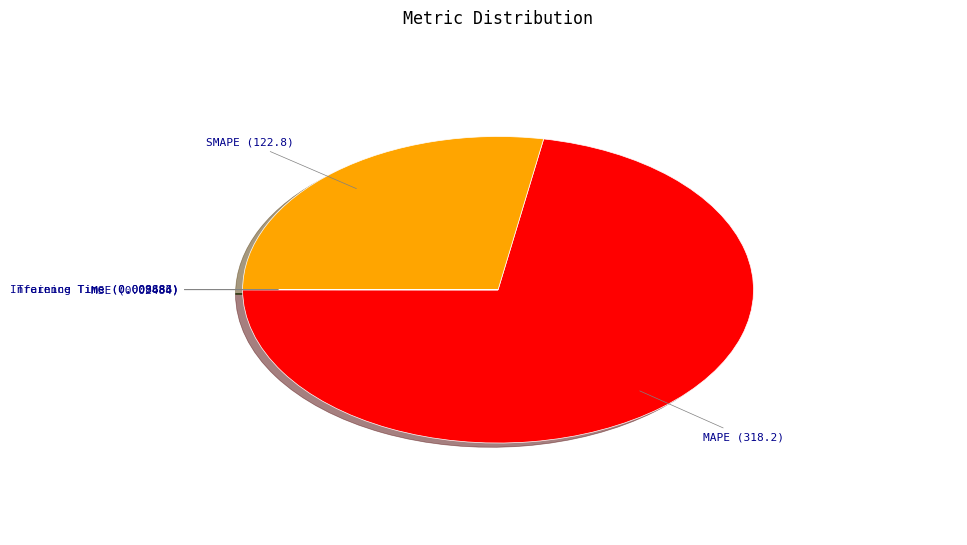

Does any single category account for the majority?

Yes